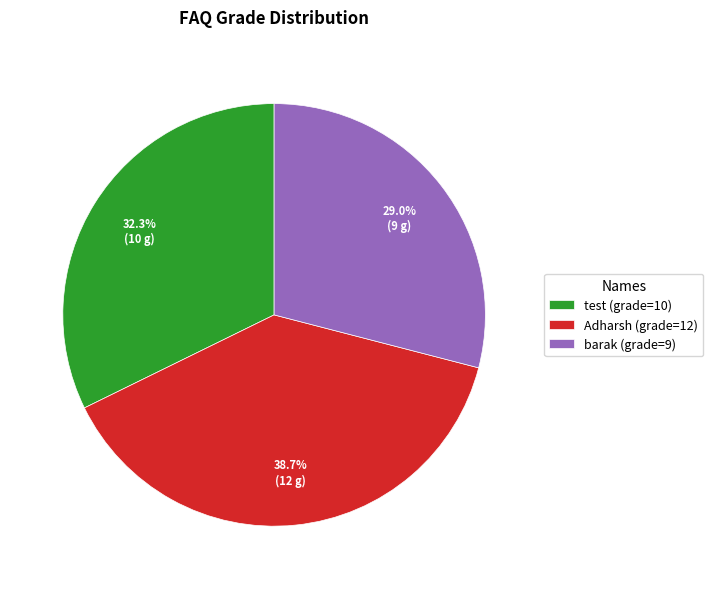

Is test the majority of the pie?

No